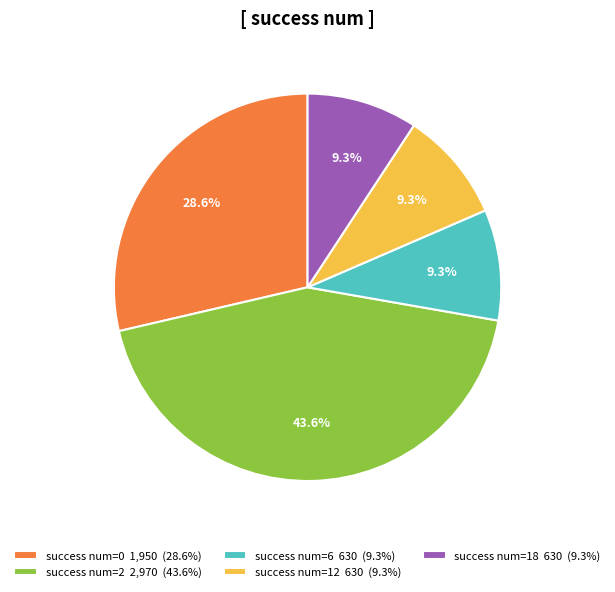

To the nearest percent, what is the difference between the success num=0 and success num=12 slice percentages?

19%